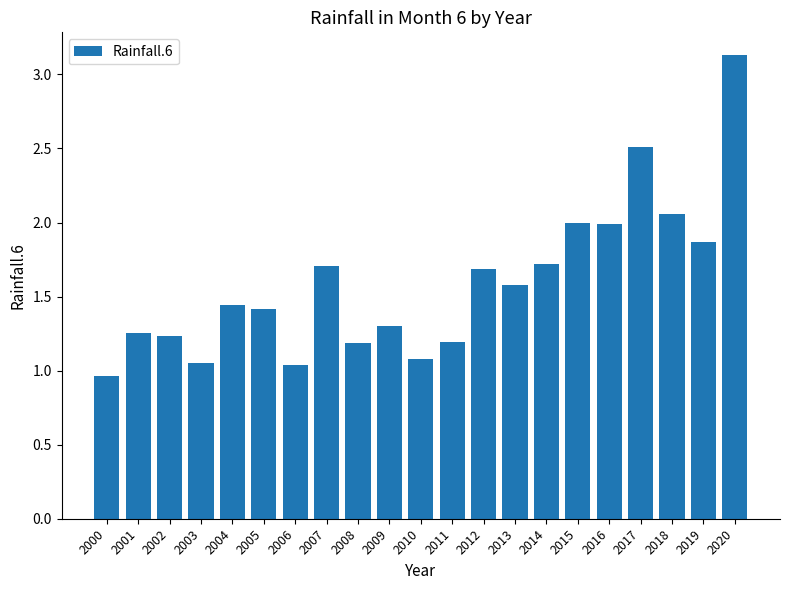

Does the chart contain stacked bars?

No